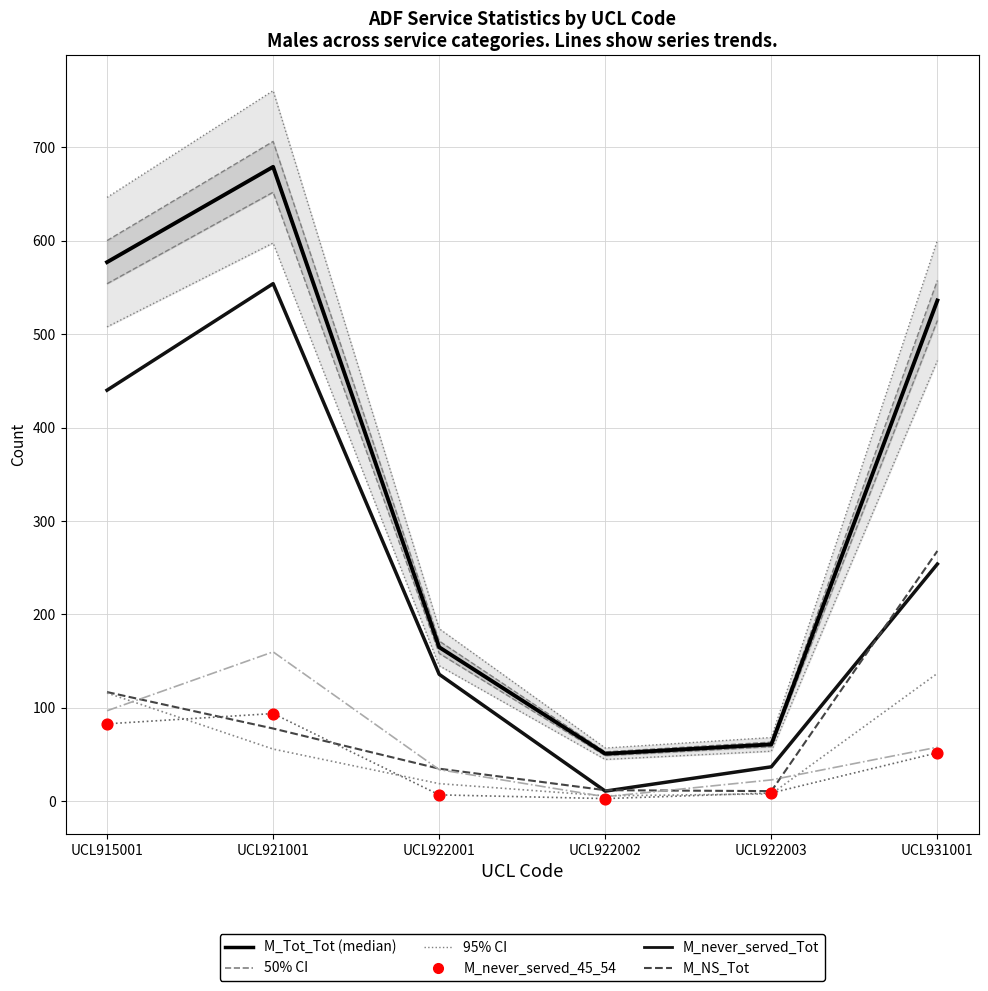

Which series reaches the minimum Y coordinate?

M_never_served_45_54